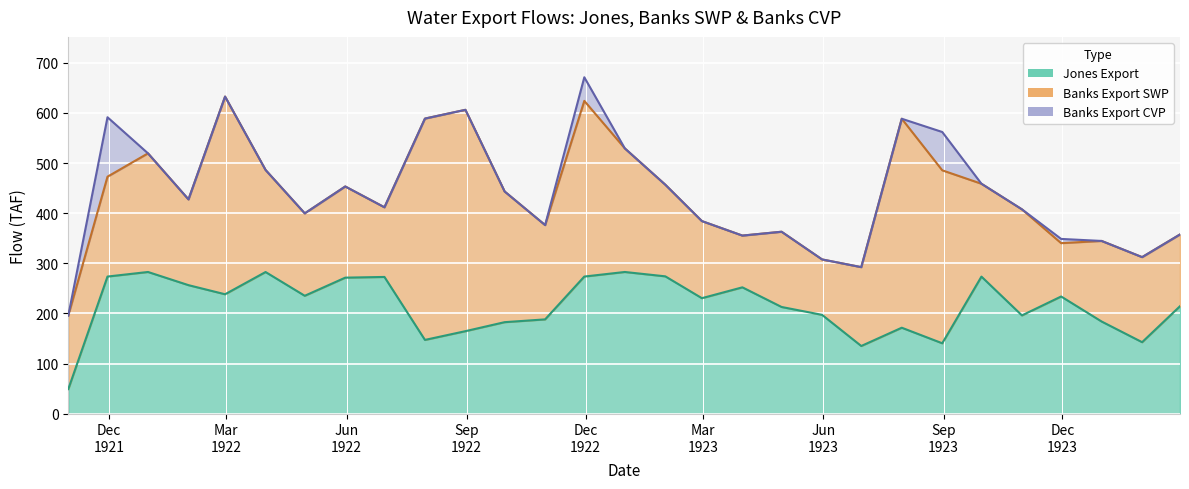

How many data points in banks_cvp are above 0?

5